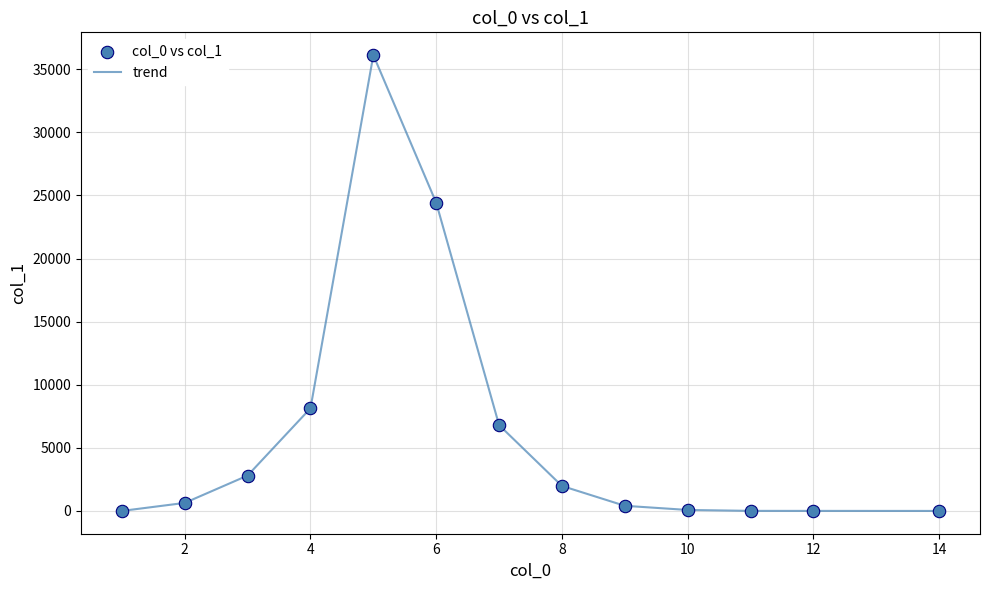

What is the maximum value shown in the chart?

36118